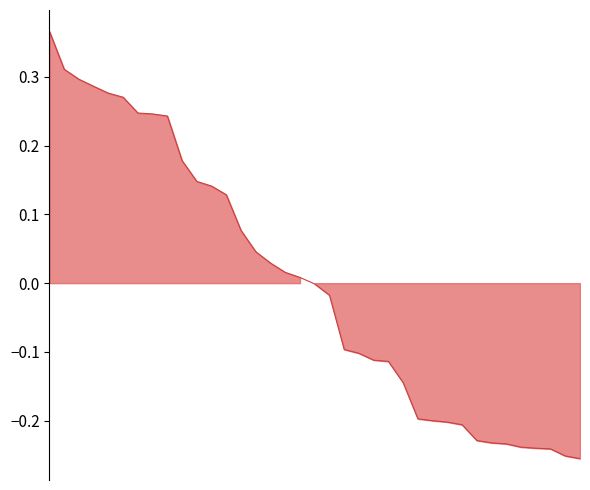

Which has a higher value, 6 or 18?

6